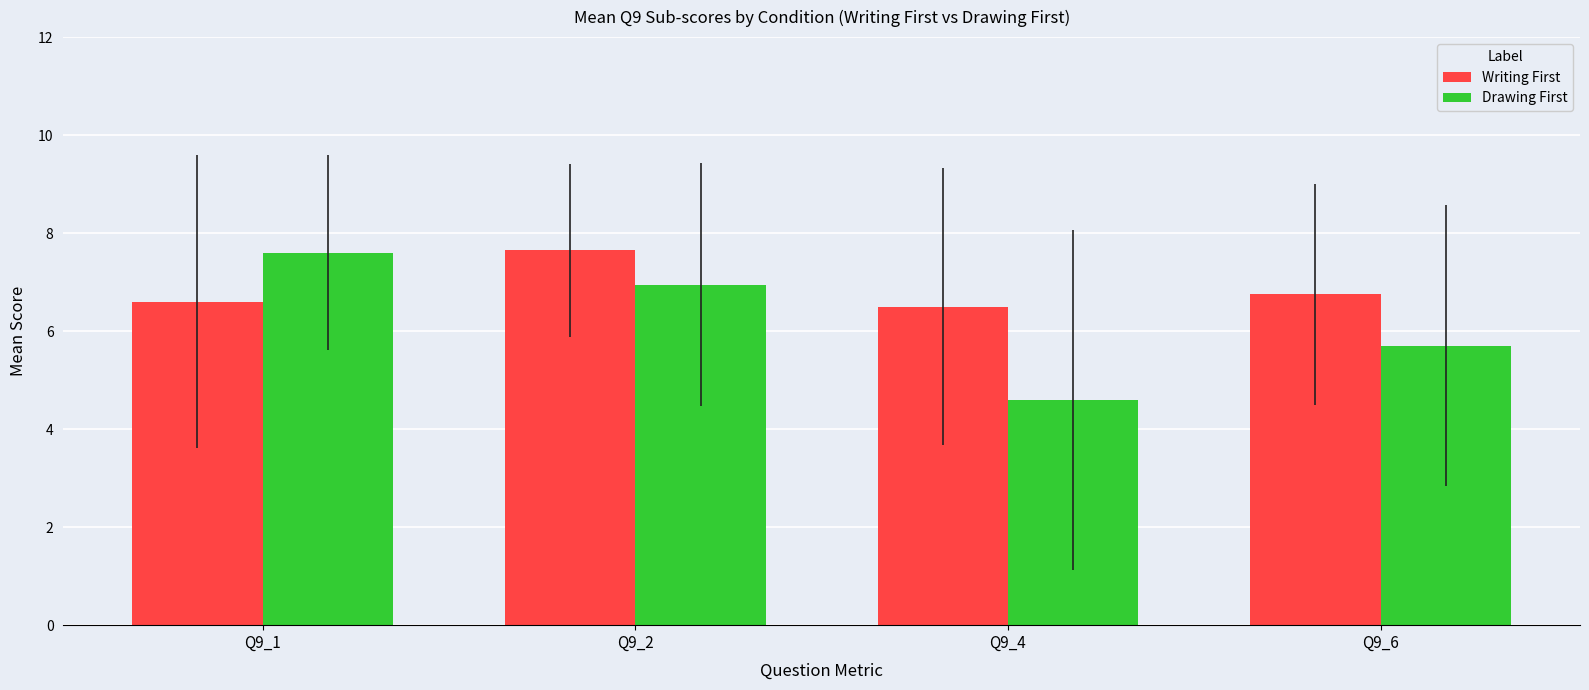

Reading right to left, what are all the values shown in this chart?

Writing First: 6.8	6.5	7.7	6.6
Drawing First: 5.7	4.6	7.0	7.6